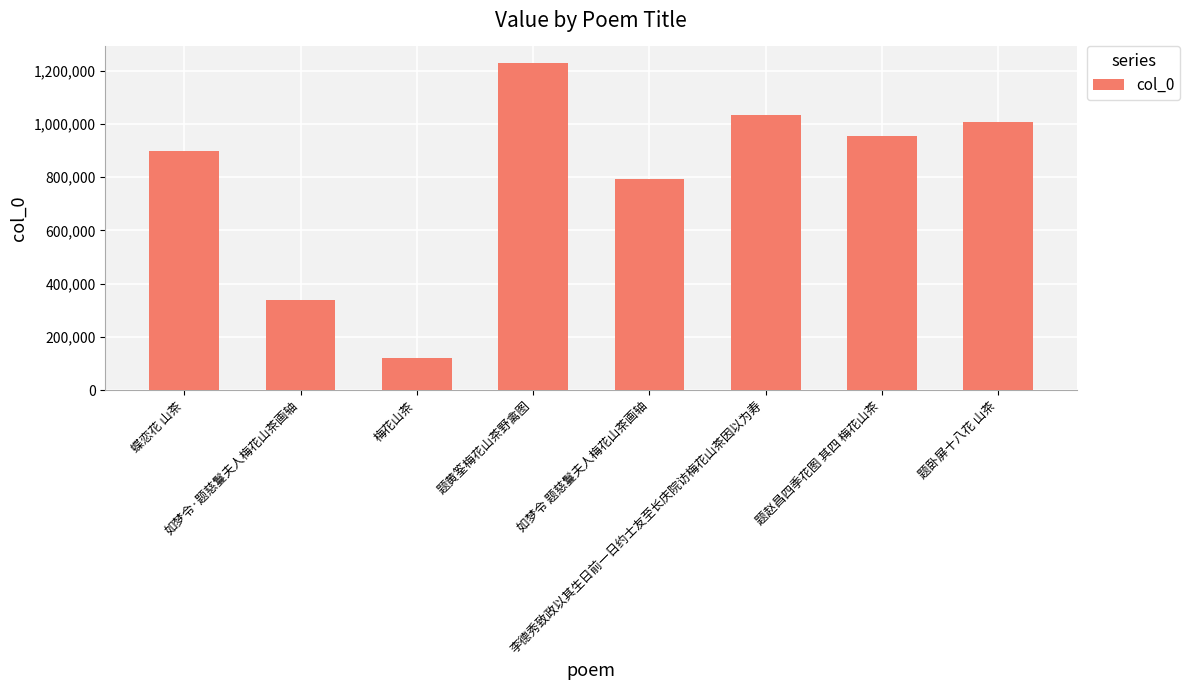

What is the value of the 1st bar from the left?

899746